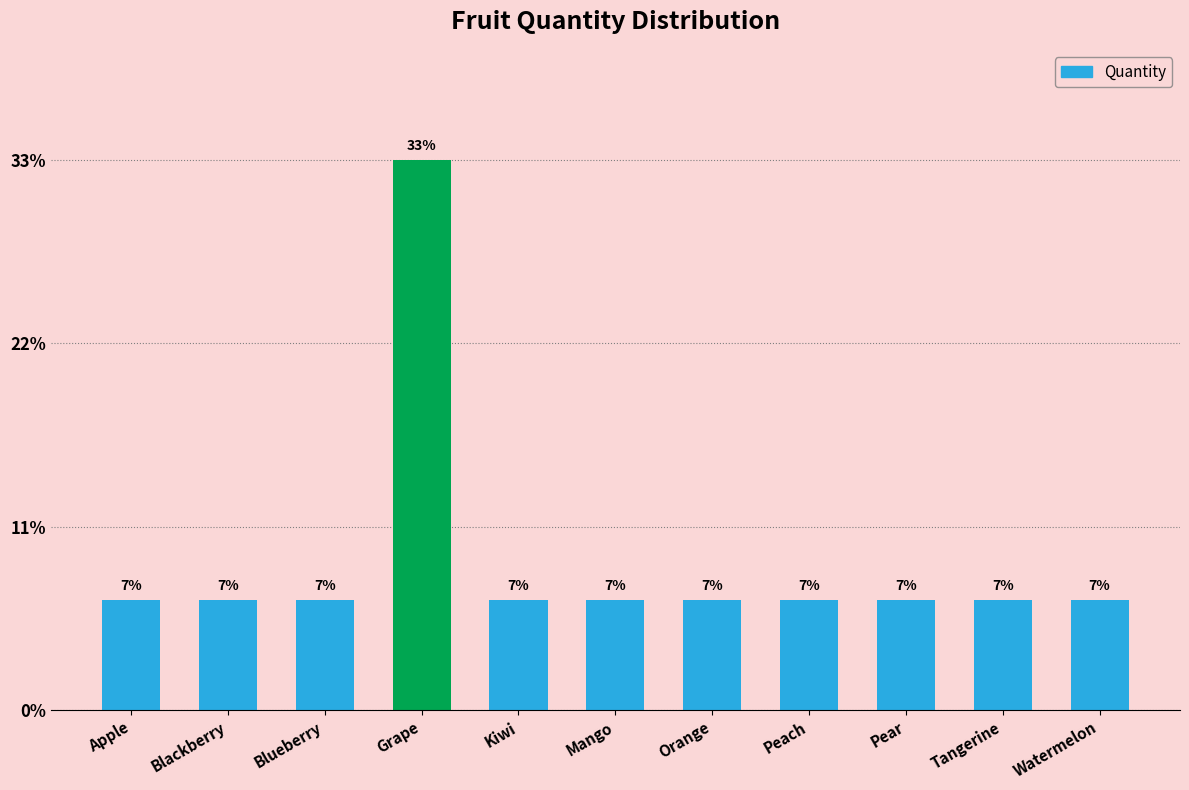

Does the chart contain any negative values?

No